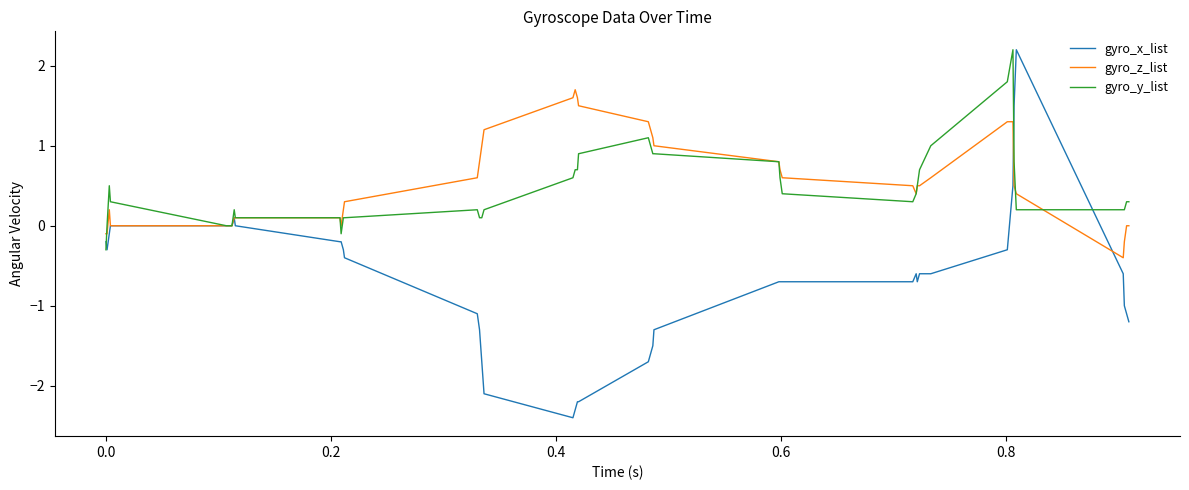

True or false: gyro_x_list and gyro_z_list cross at least once.

True